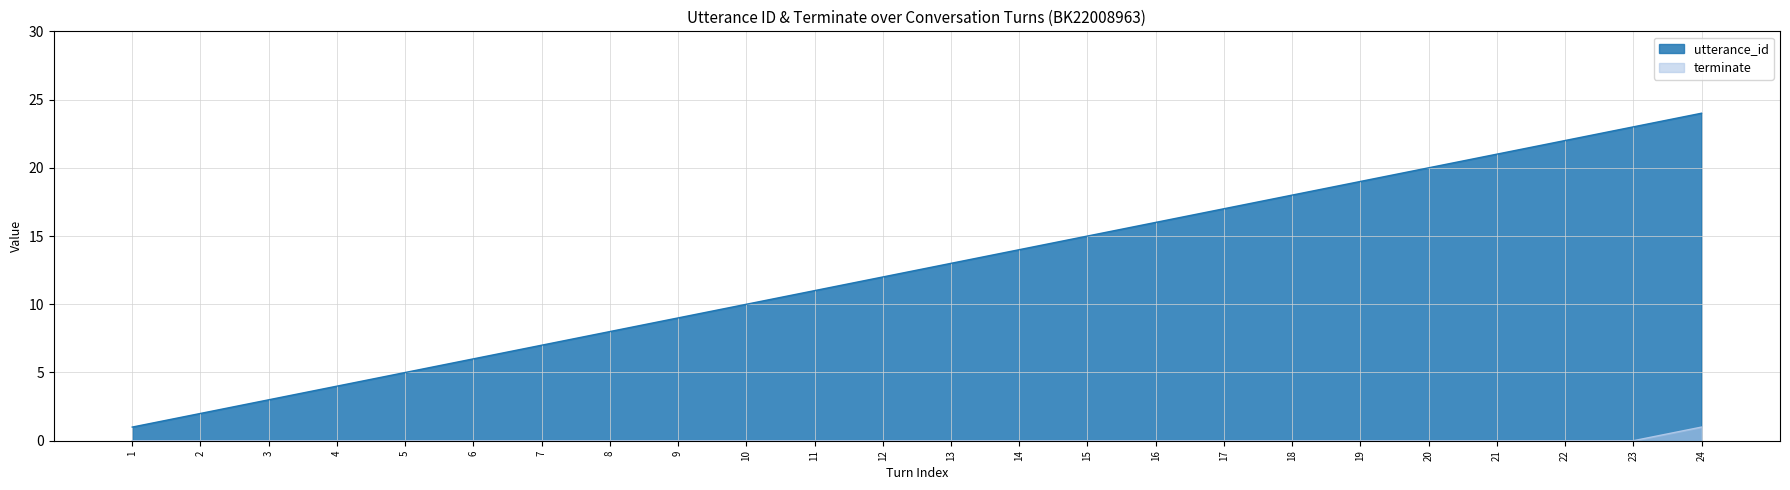

At 20, list the series in order from largest to smallest.

utterance_id, terminate